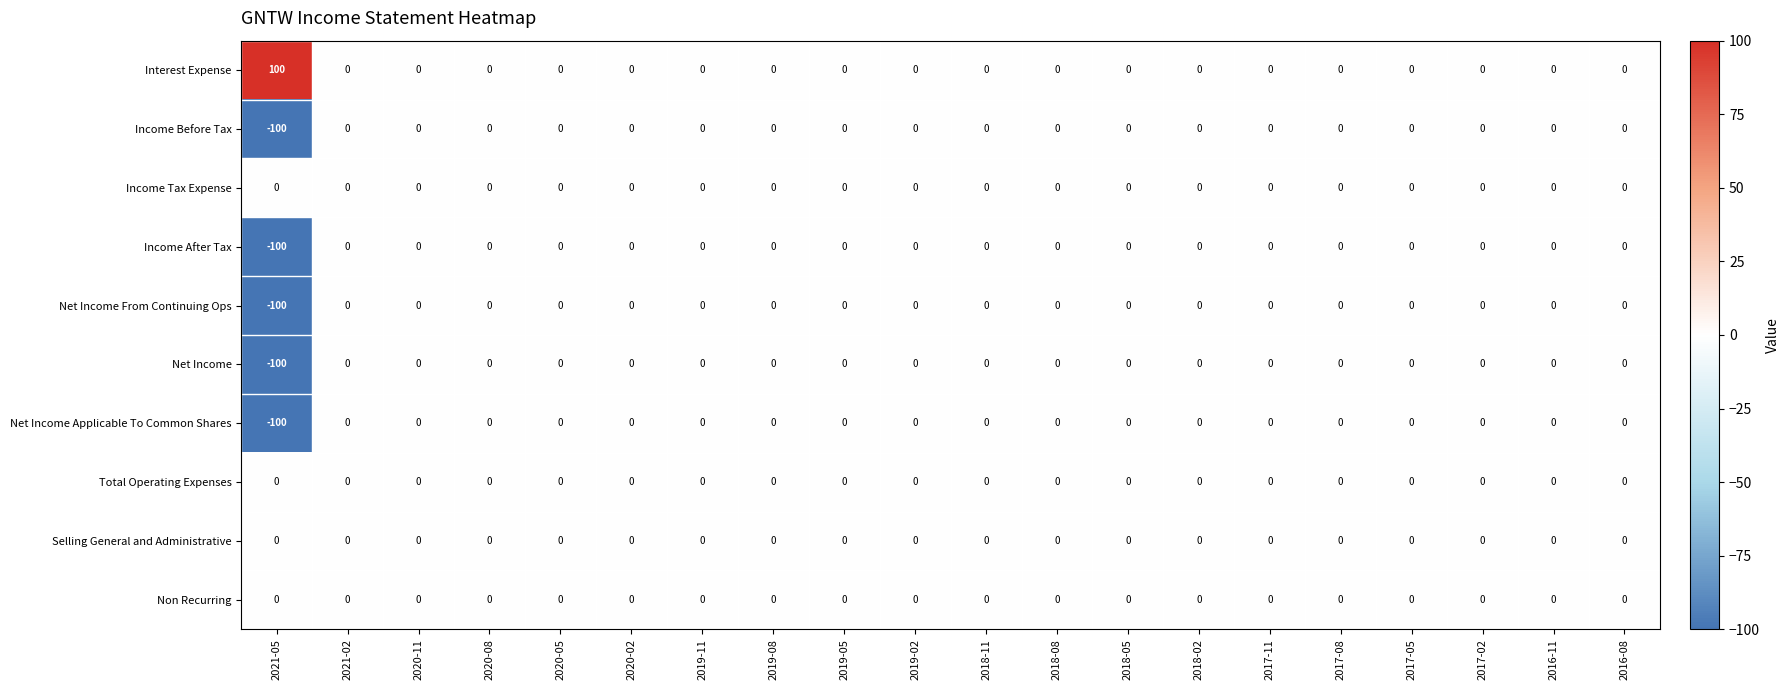

Which label corresponds to the smallest value in the chart?

2021-05